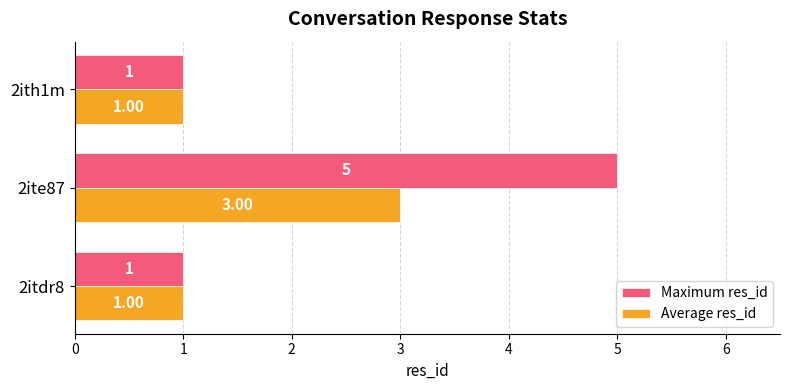

Which series has the widest spread of values?

Maximum res_id